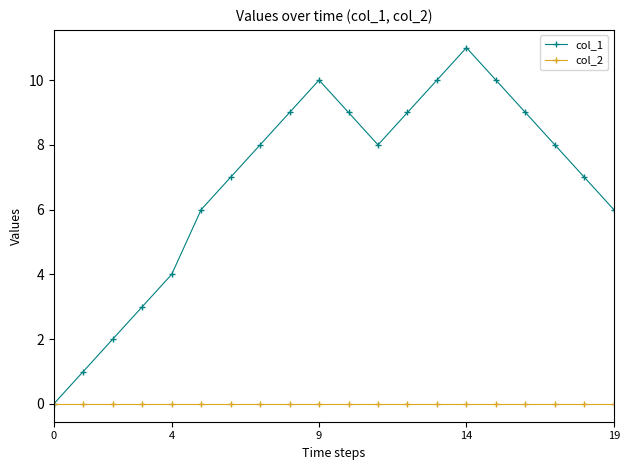

How many data points does each series have?

20